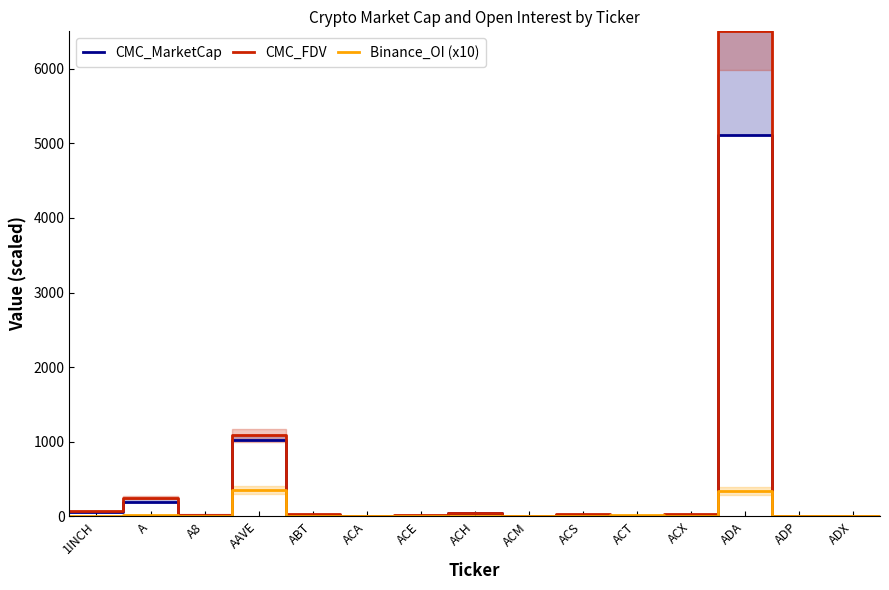

Reading left to right, transcribe all the data shown in this chart.

CMC_MarketCap: 64.8	188.5	7.6	1028.5	16.7	6.9	7.6	43.2	1.5	15.4	9.2	17.4	5111.0	2.0	2.8	2.8
CMC_FDV: 69.7	251.2	25.3	1084.4	31.6	9.5	17.0	46.9	3.7	32.7	9.2	35.2	6500.0	4.3	2.8	2.8
Binance_OI (x10): 9.5	20.8	0.0	360.0	0.0	0.0	4.7	10.6	0.0	0.0	19.4	4.6	339.6	0.0	0.0	0.0